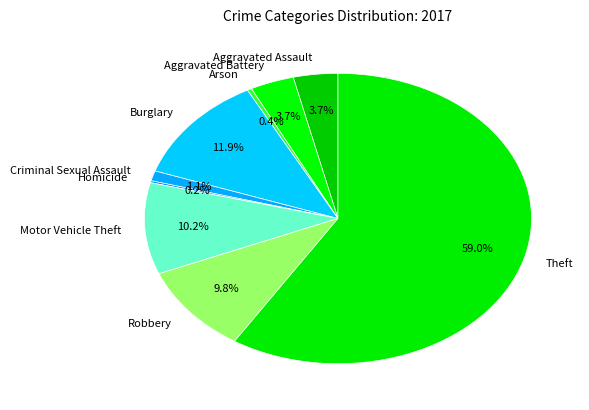

Between Theft and Motor Vehicle Theft, which is larger?

Theft